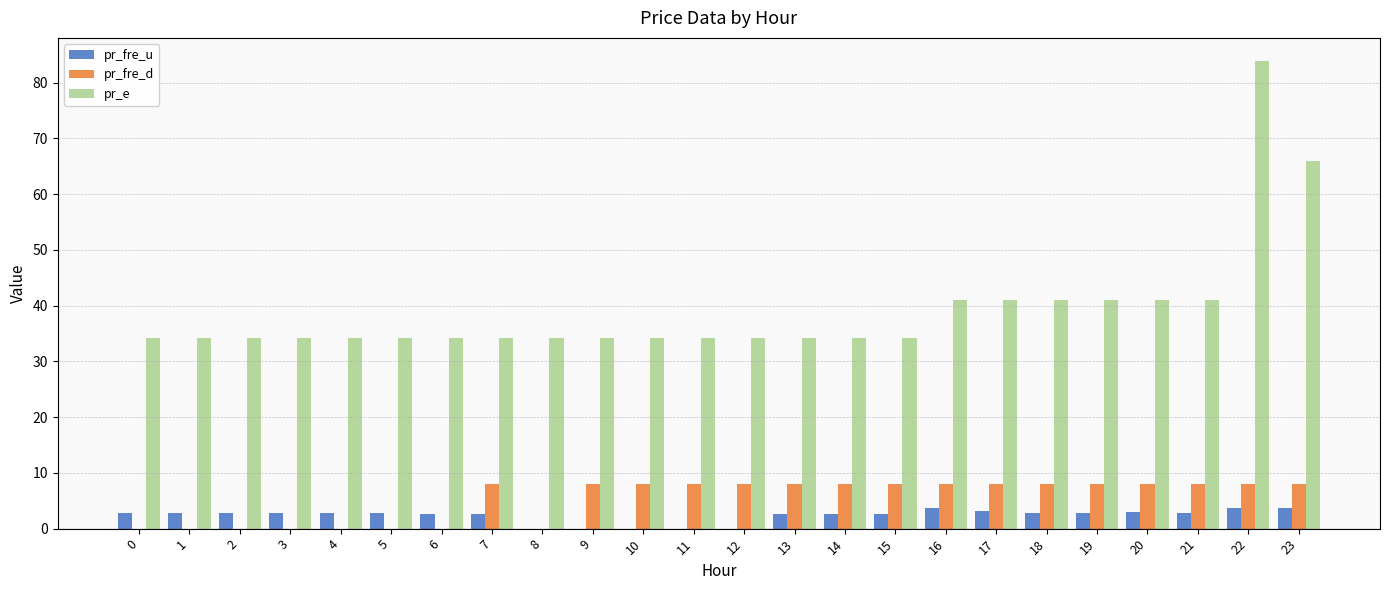

What is the highest value of the pr_fre_d series?

8.0